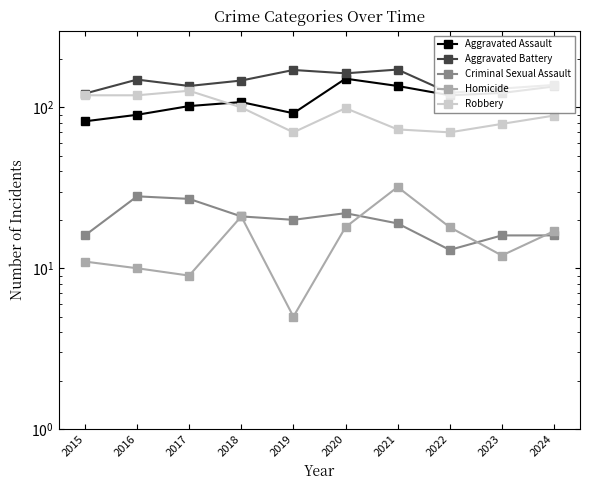

What is the total value across all series at 2018?

397